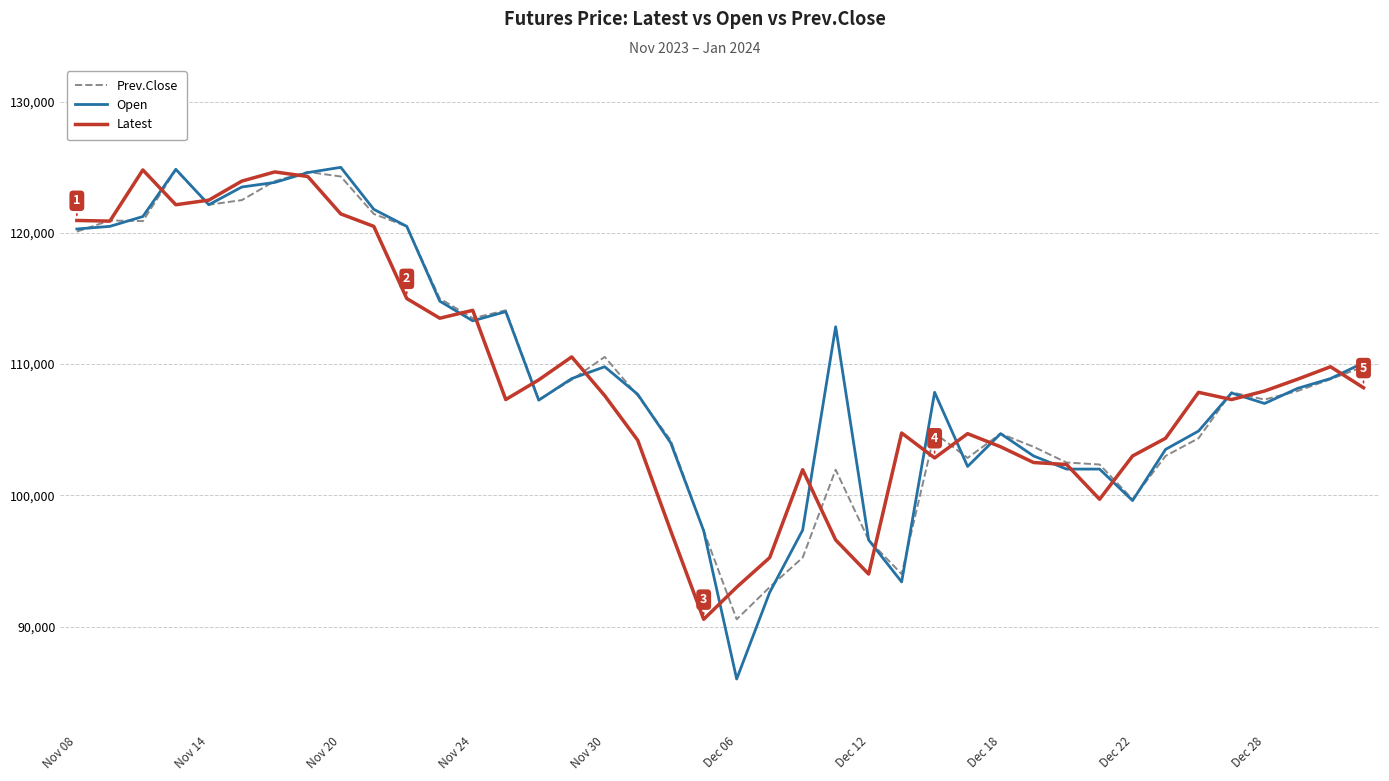

What are all the series names shown in the legend?

Prev.Close, Open, Latest